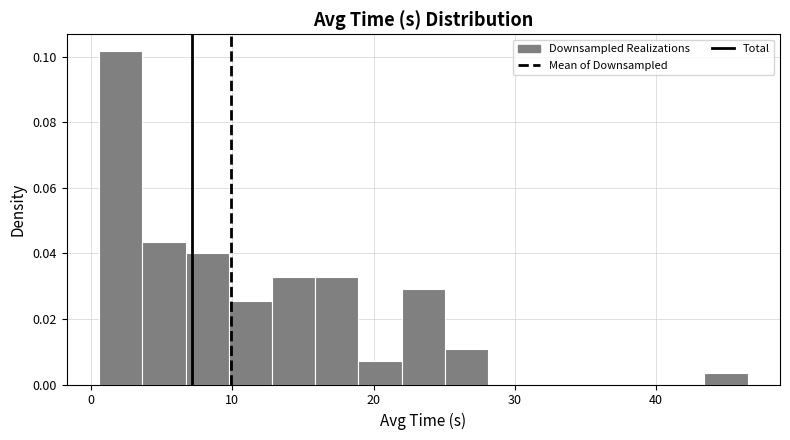

Read against the x-axis, roughly where is the centre of the tallest bar?

2